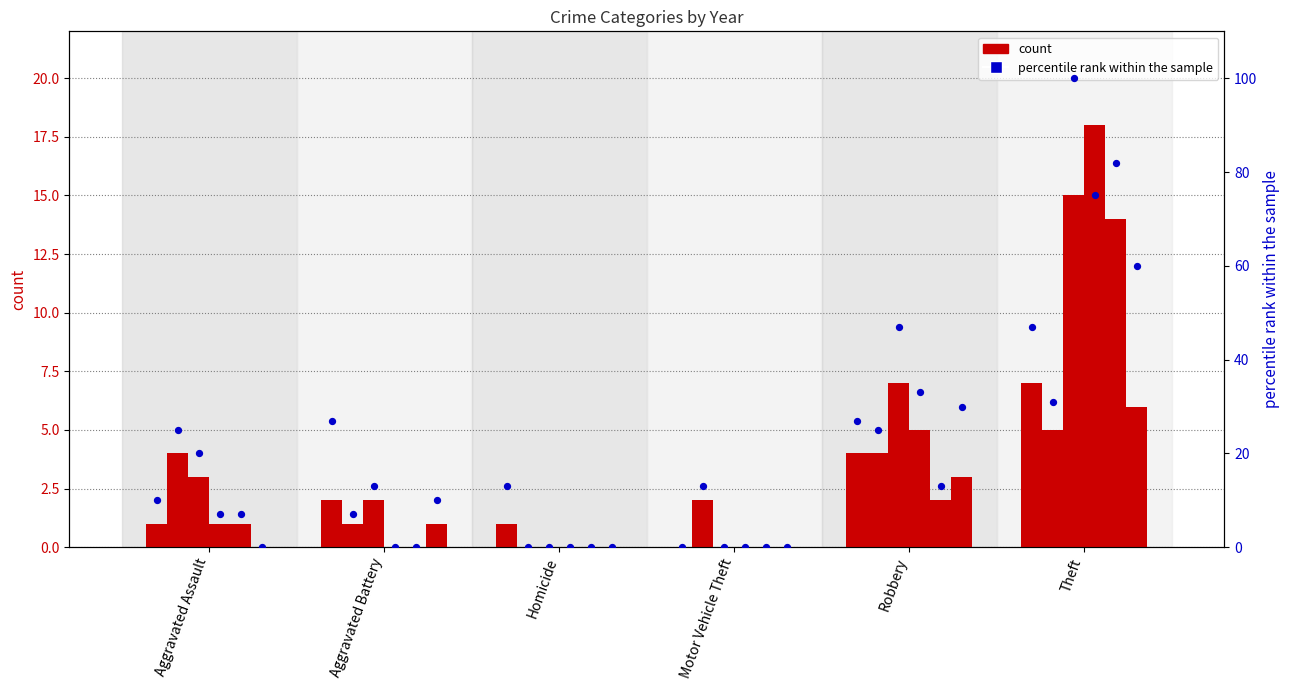

What is the change in value from Aggravated Assault to Theft?

+37